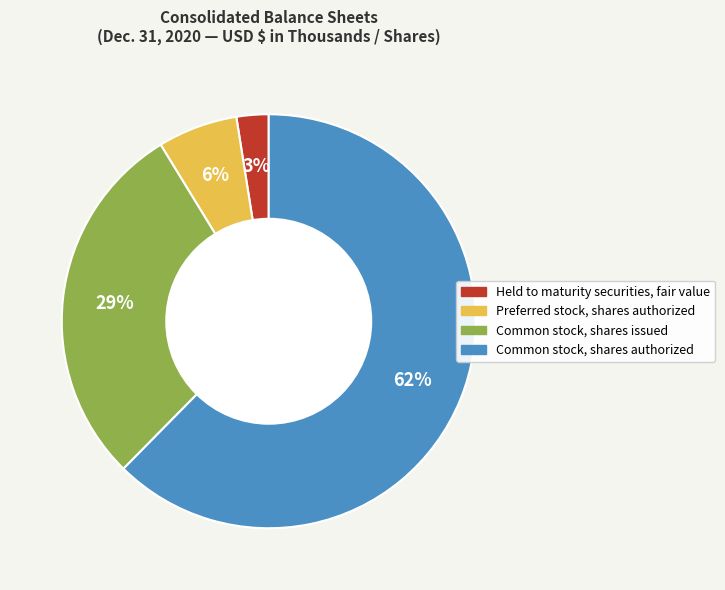

How many segments does this pie chart have?

4